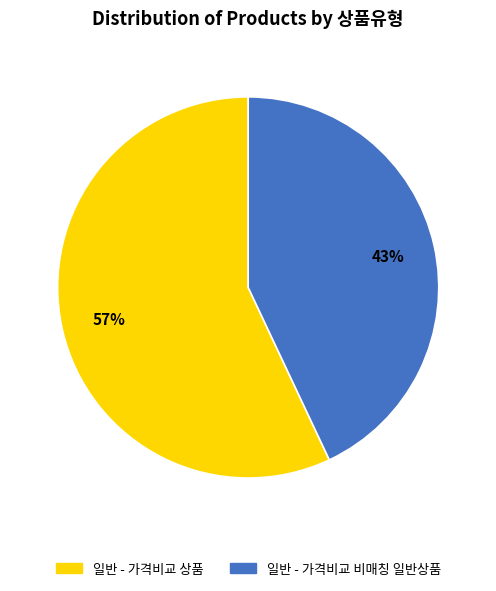

True or false: 일반 - 가격비교 상품 accounts for 70% of the total.

False